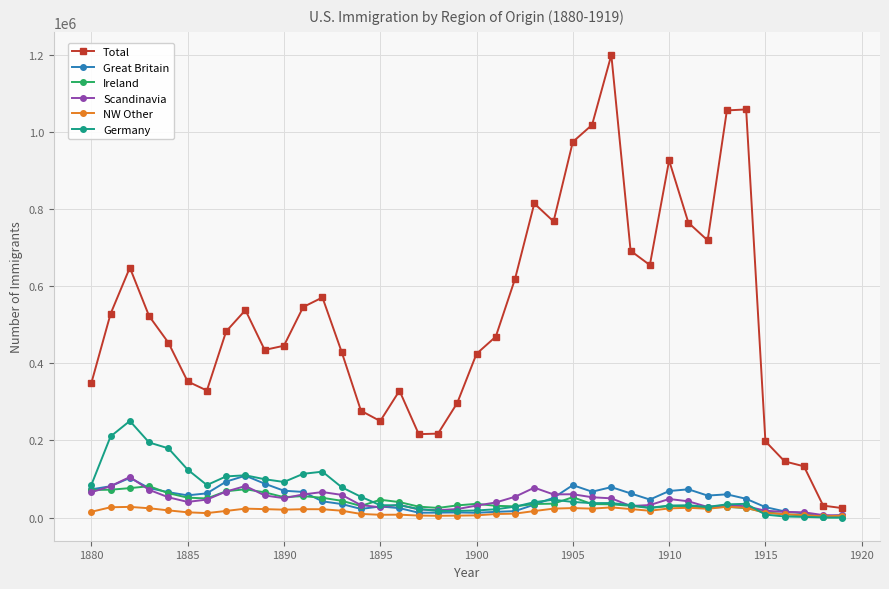

What is the maximum value shown in the chart?

1199566